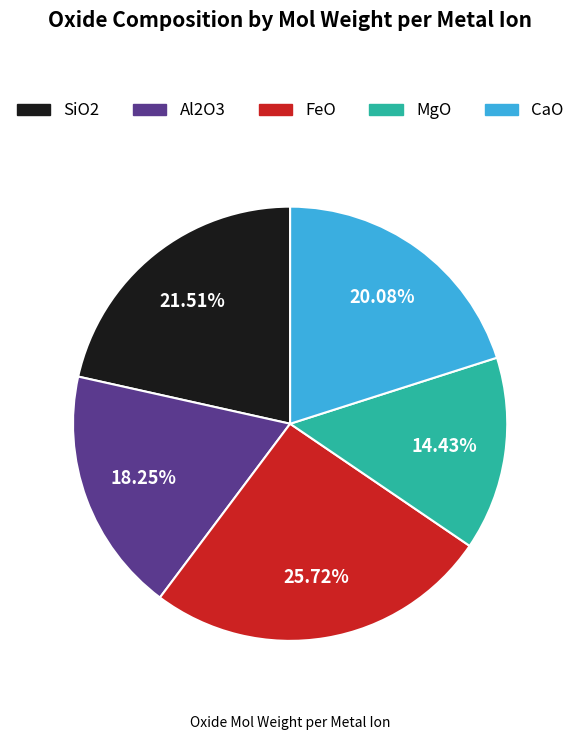

To the nearest percent, what percentage of the pie is SiO2?

22%